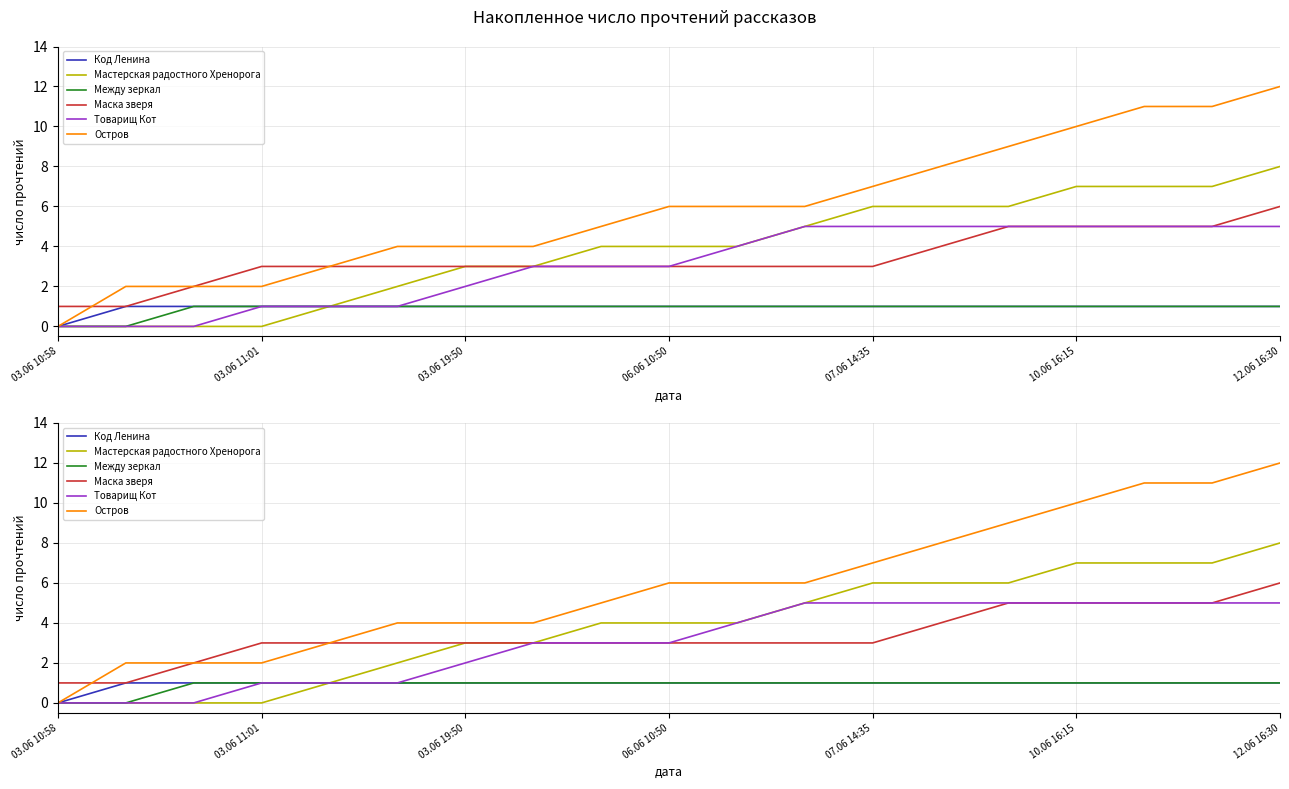

Is the value of Код Ленина at 03.06 10:58 greater than the value of Остров at 10.06 16:15?

No